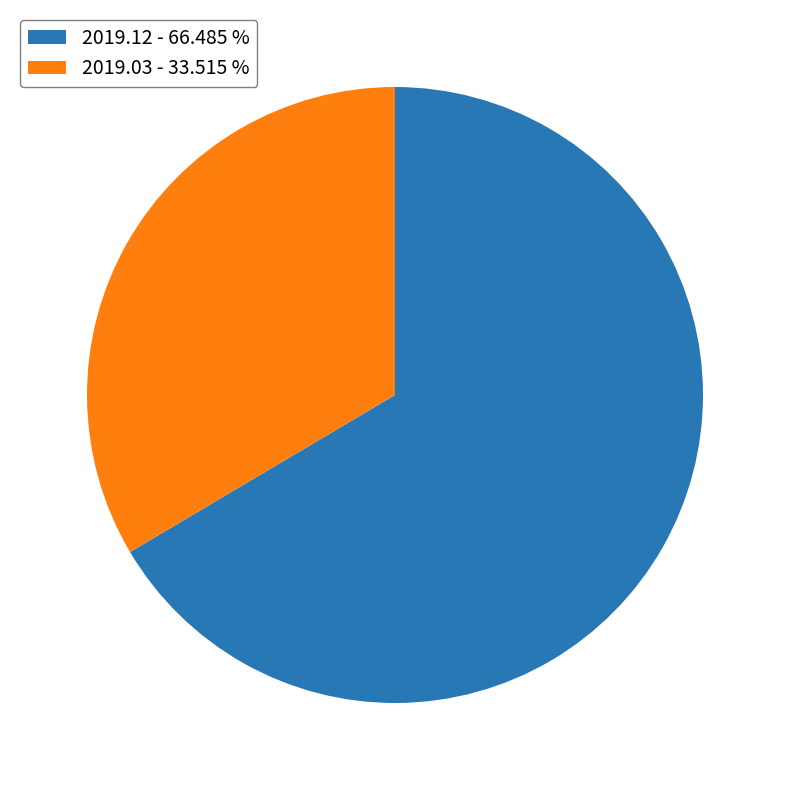

Which has a higher value, 2019.12 or 2019.03?

2019.12